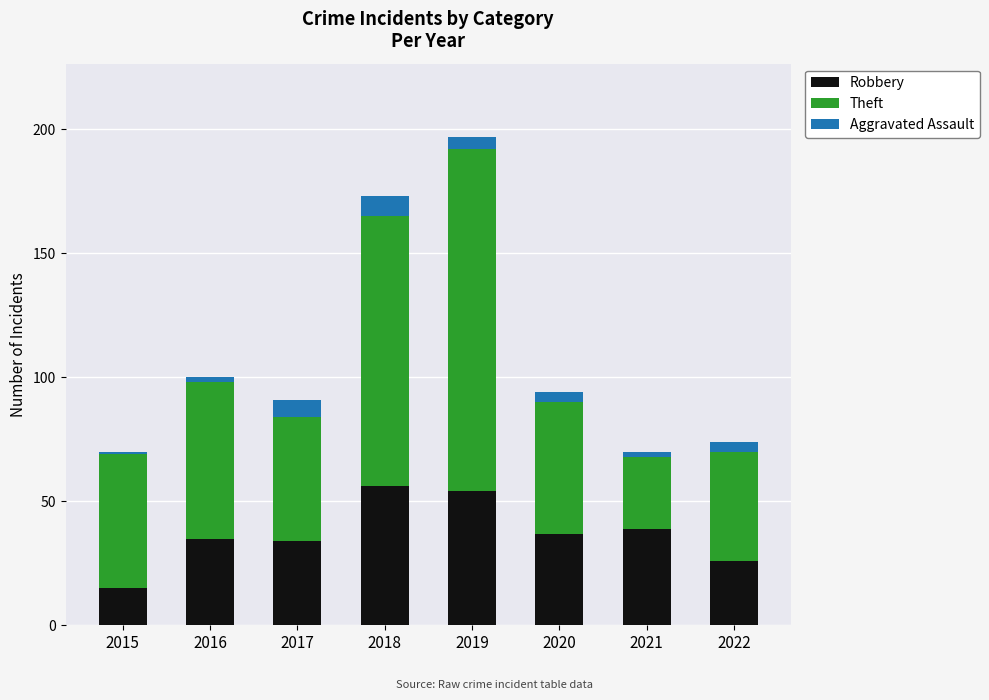

At which category is the sum across all series the highest?

2019